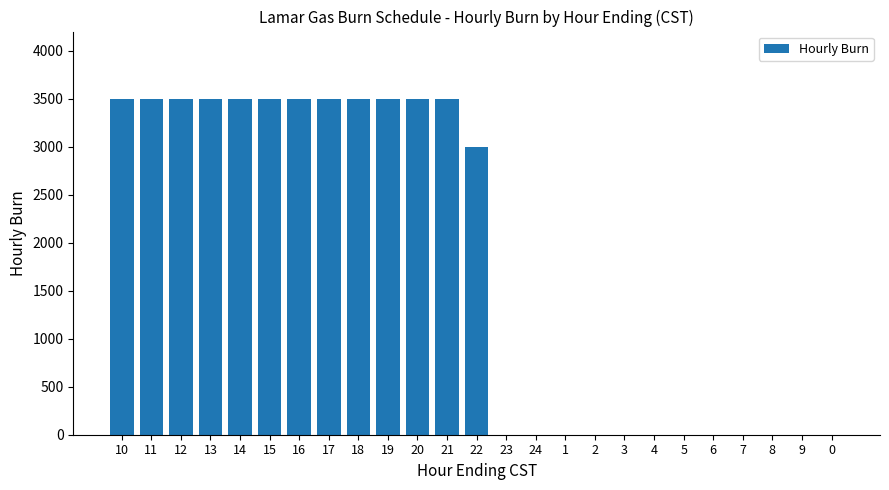

What is the average value?

1800